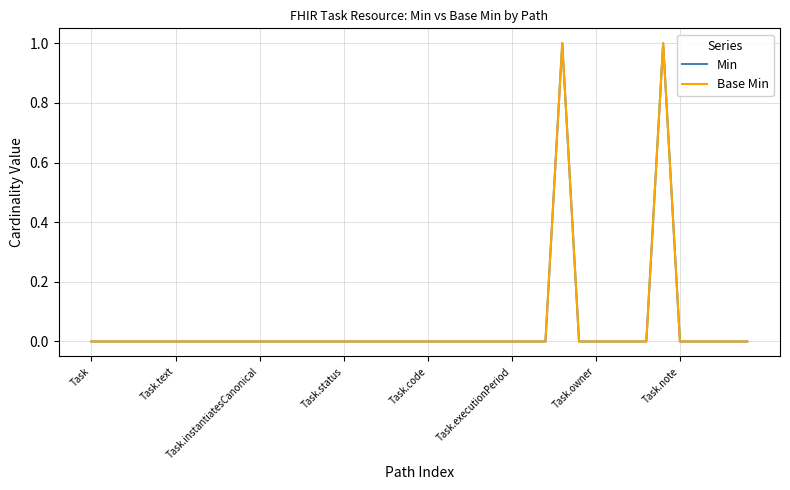

At how many categories does at least one series exceed 0?

2